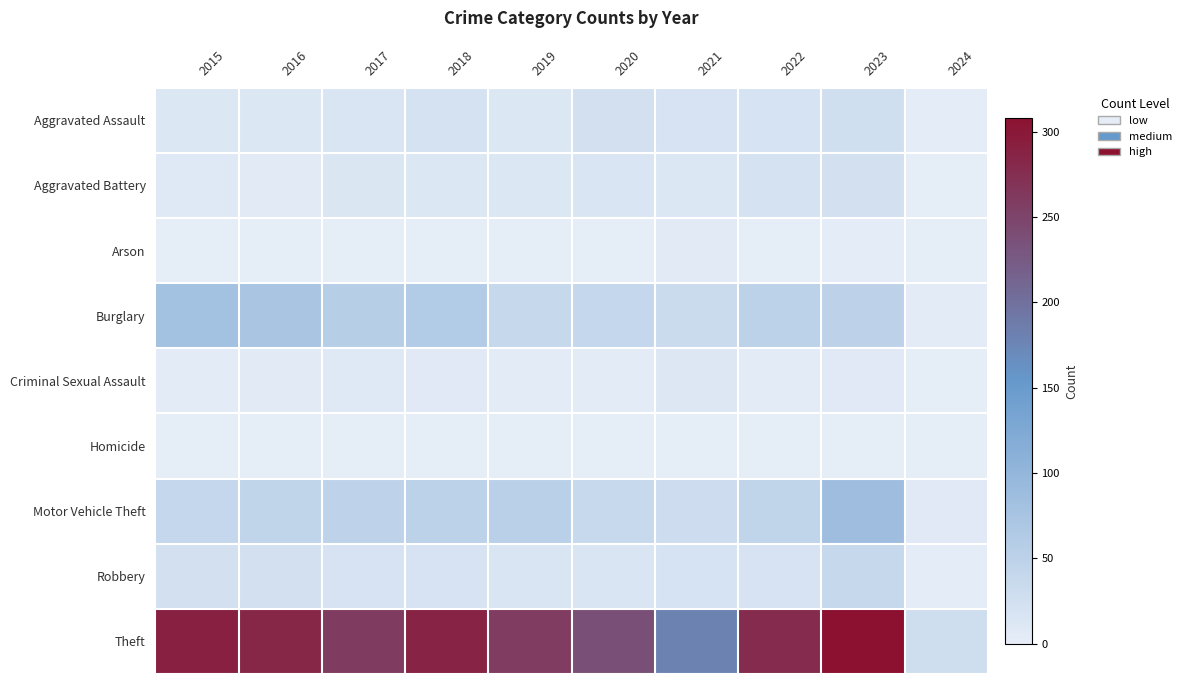

At which category is the sum across all series the highest?

2023